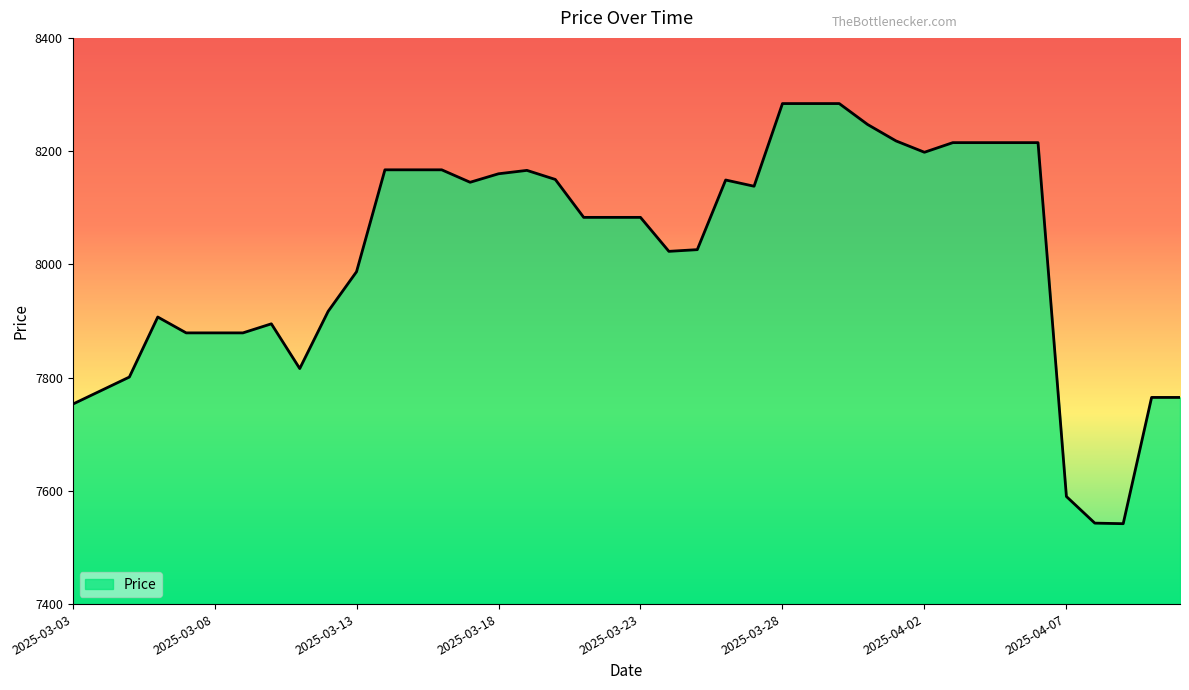

What is the difference between the maximum and minimum values?

742